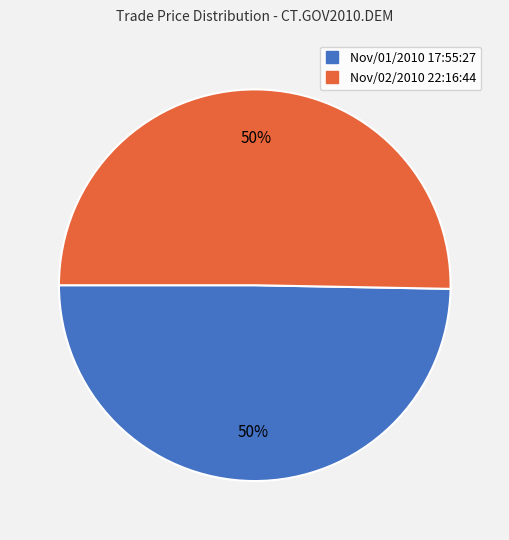

Is it true that Nov/01/2010 17:55:27 is 60% of the pie?

False